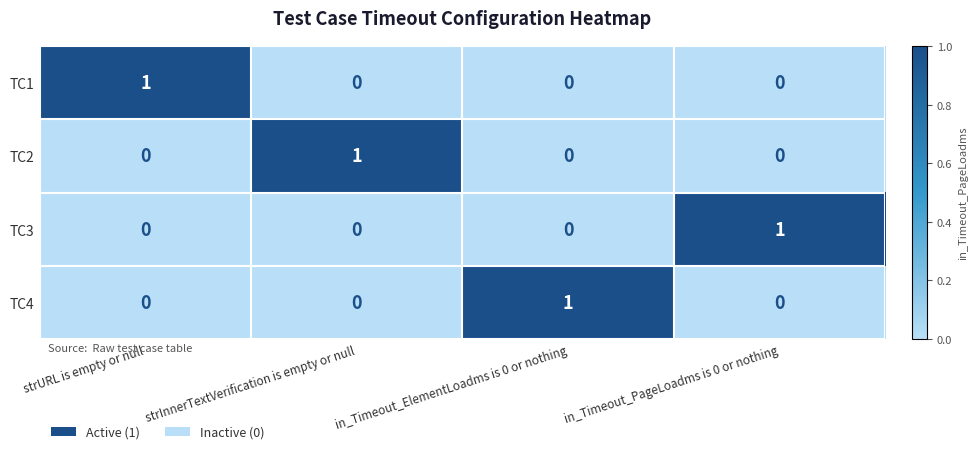

Is it true that TC1 equals 1 at strURL is empty or null?

True